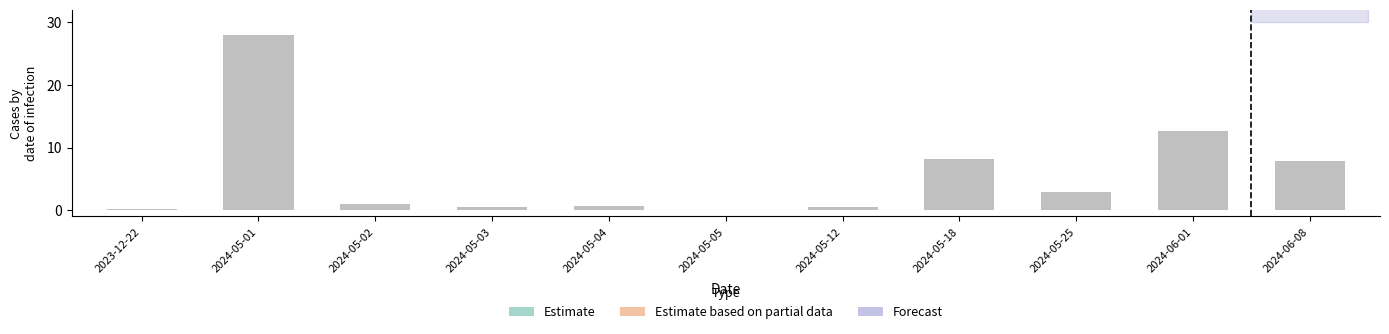

Reading left to right, transcribe all the data shown in this chart.

0.2	28.0	0.9	0.5	0.7	0.1	0.5	8.2	2.9	12.7	7.9